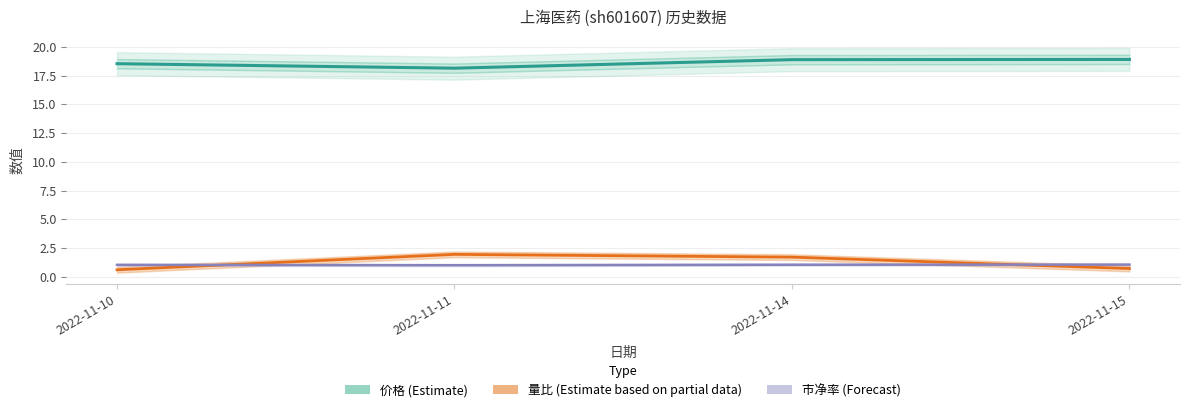

Is it true that 市净率 (Forecast) equals 1.1 at 2022-11-15?

True